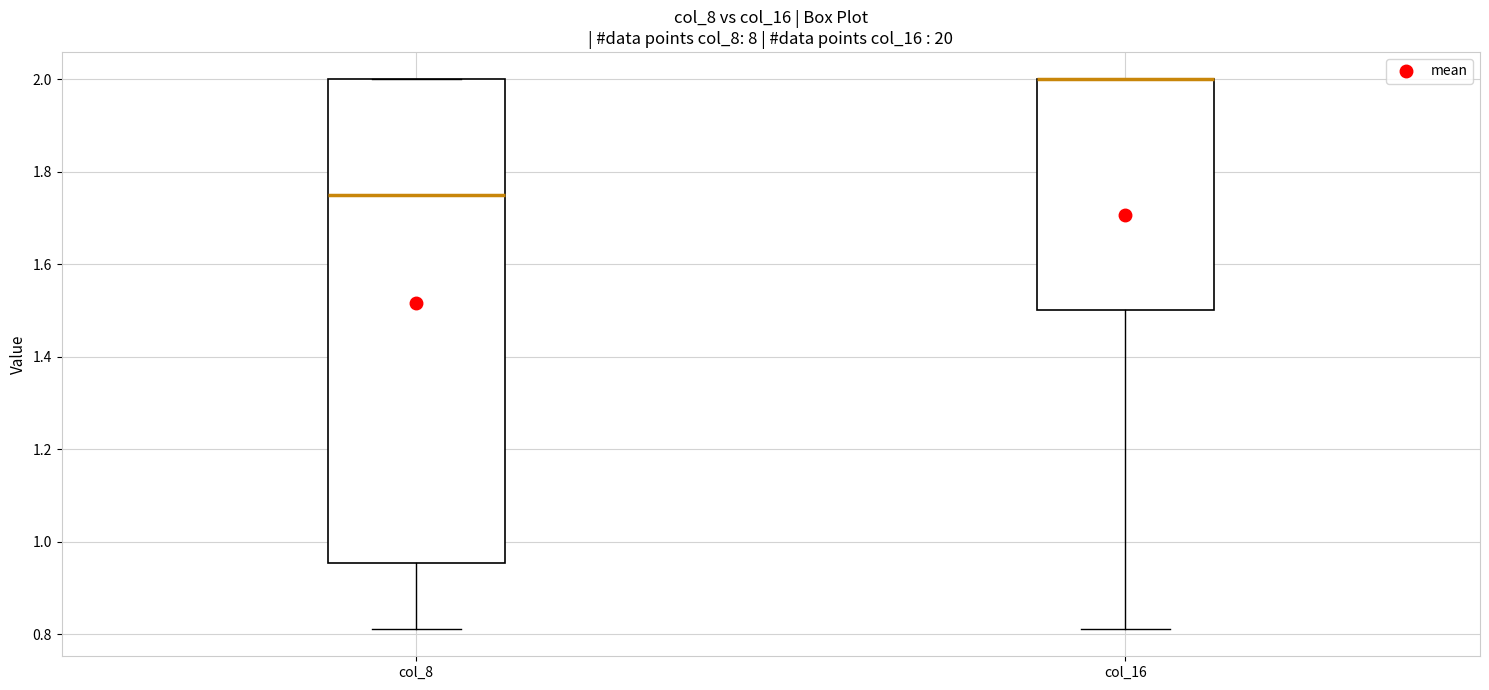

Reading left to right, transcribe this box plot: for each box, give where its median line is, the range the box spans, and where its two whiskers end, as read against the y-axis. The values are not printed on the chart, so give them approximately, as read against the axis.

col_8: median 1.76, box 0.96 to 2.00, whiskers 0.82 to 2.00
col_16: median 2.00 (drawn on the box's upper edge), box 1.50 to 2.00, whiskers 0.82 to 2.00